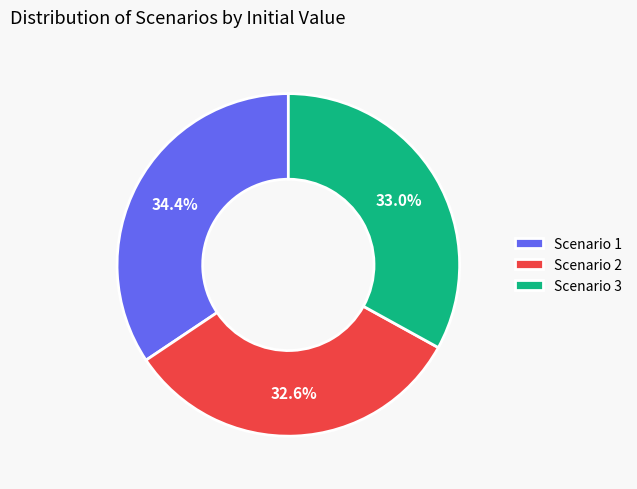

Which has a higher value, Scenario 3 or Scenario 1?

Scenario 1